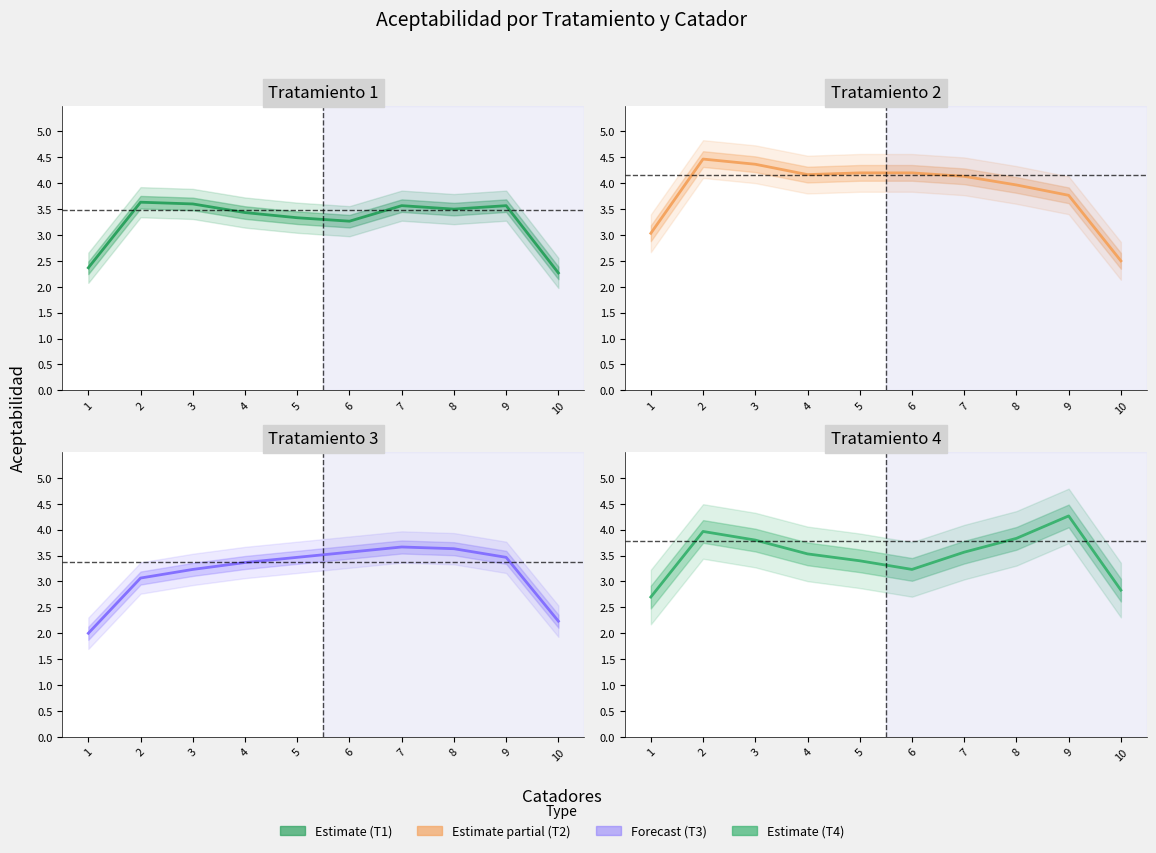

True or false: Tratamiento 3 has more than 0 interior local peaks.

True